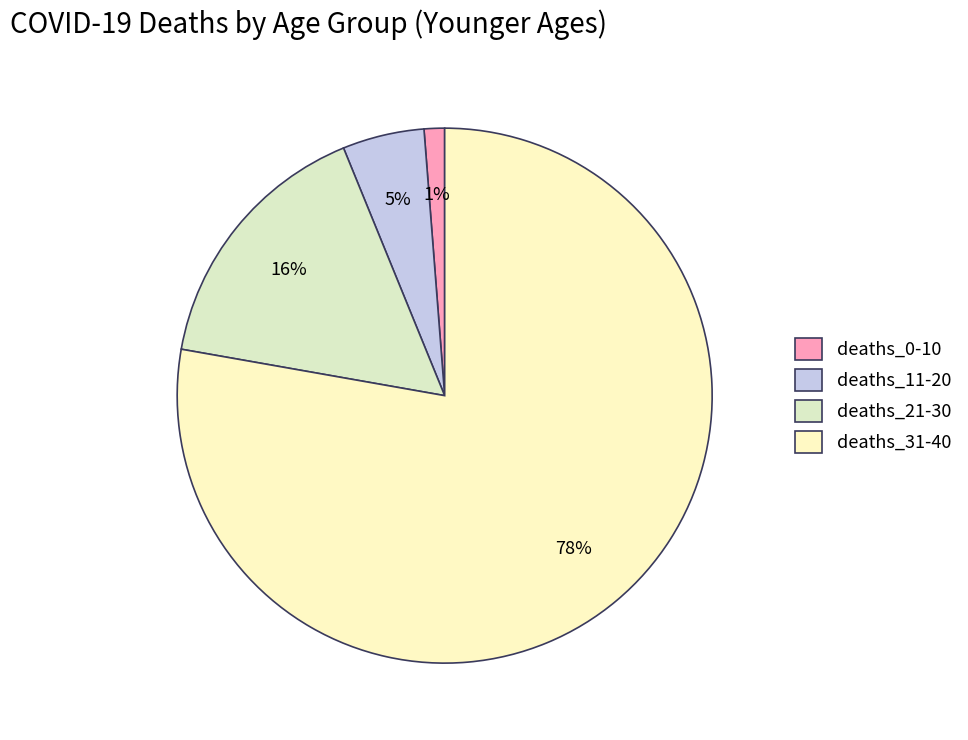

What percentage is the deaths_0-10 slice, to the nearest percent?

1%